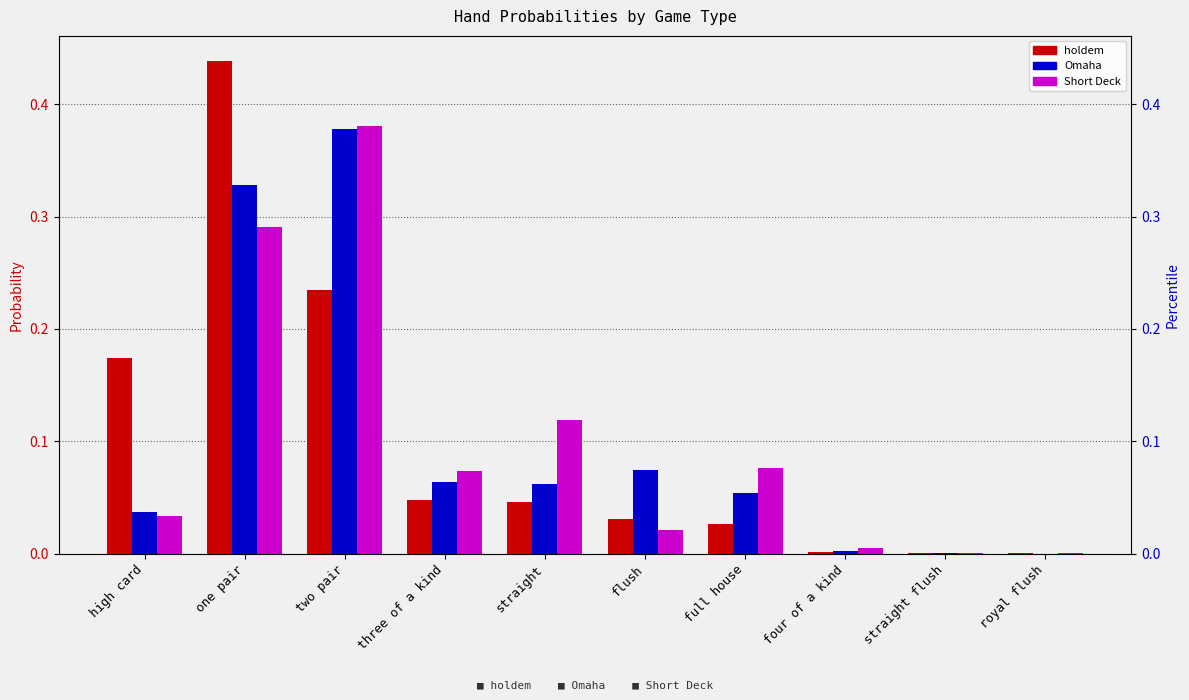

The value of Omaha at full house is 0.1. True or false?

True